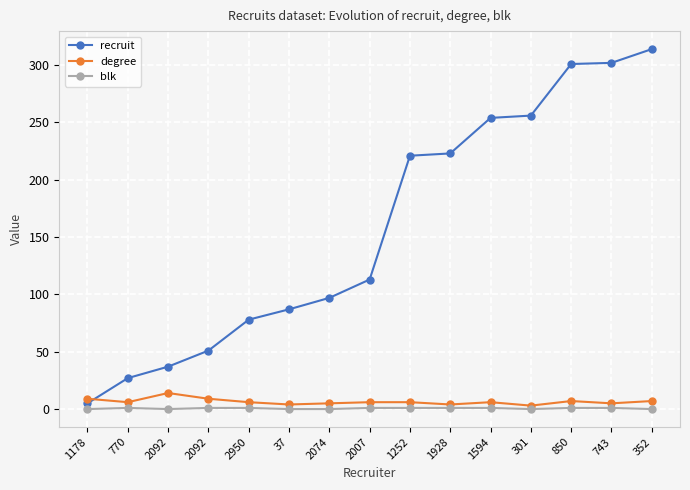

How many lines are shown in the chart?

3